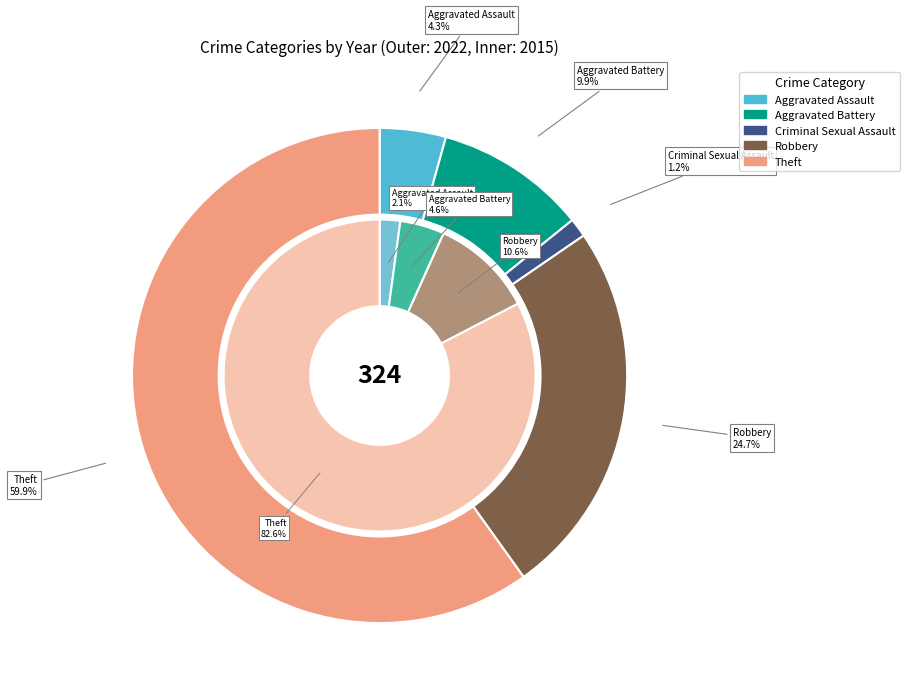

To the nearest percent, what is the average slice percentage?

20%